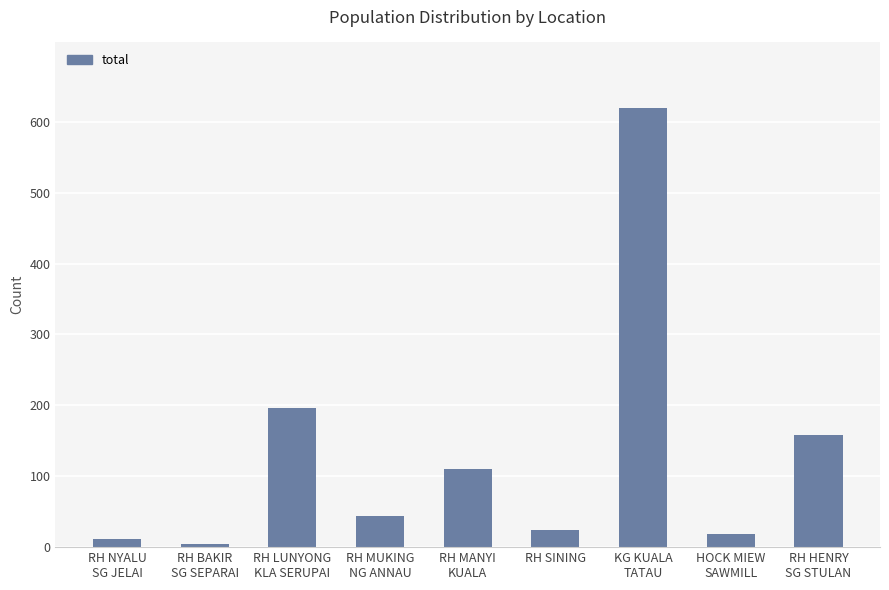

Which has a higher value, RH MANYI
KUALA or RH SINING?

RH MANYI
KUALA